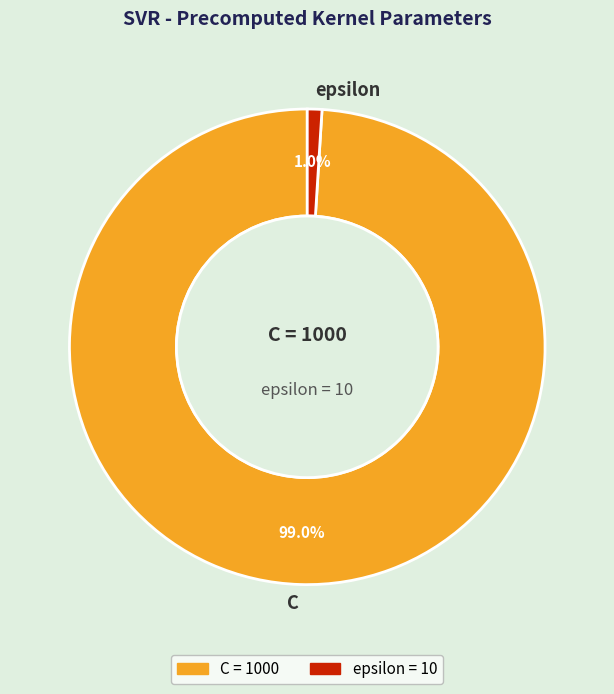

Combined, what portion of the pie is epsilon and C?

100.0%